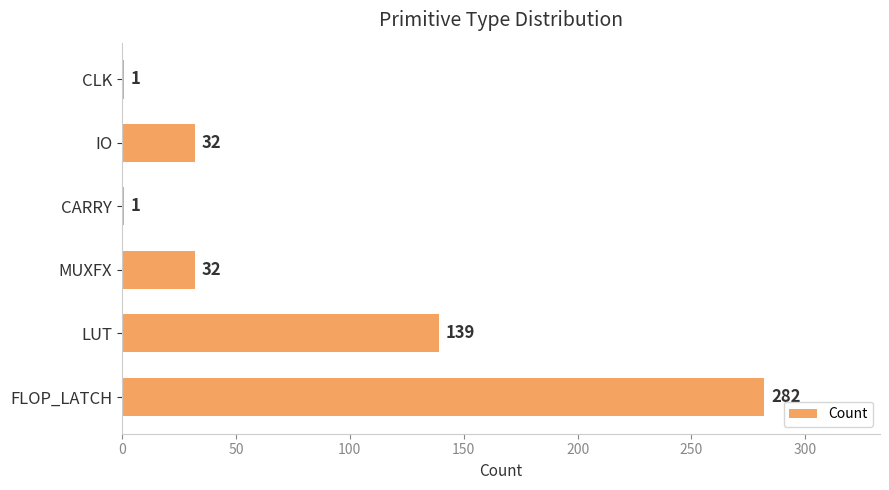

At which label is the value closest to 141?

LUT